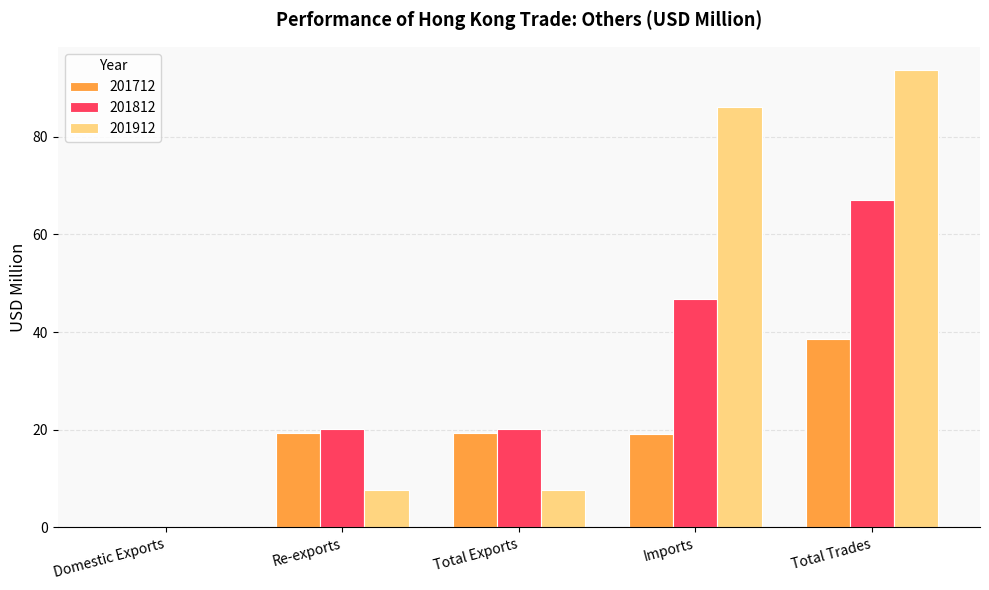

How many groups of bars are there?

5